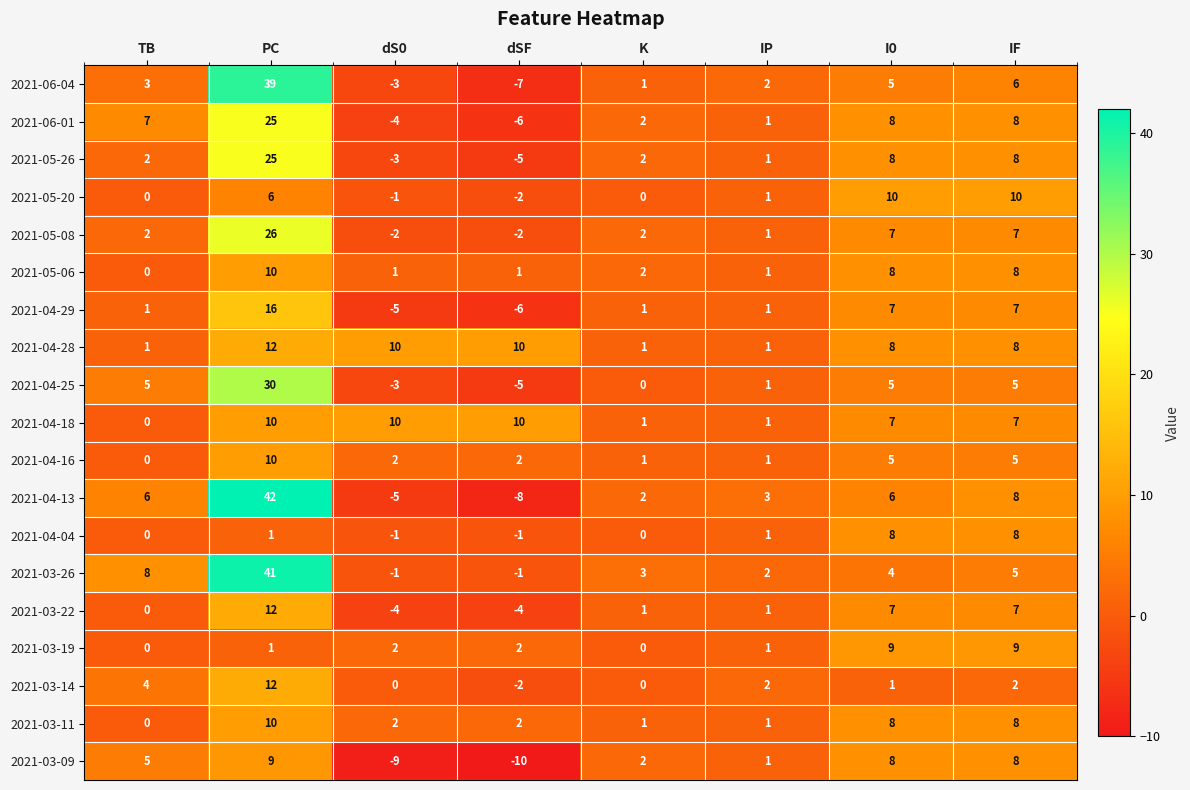

Which series has the widest spread of values?

2021-04-13